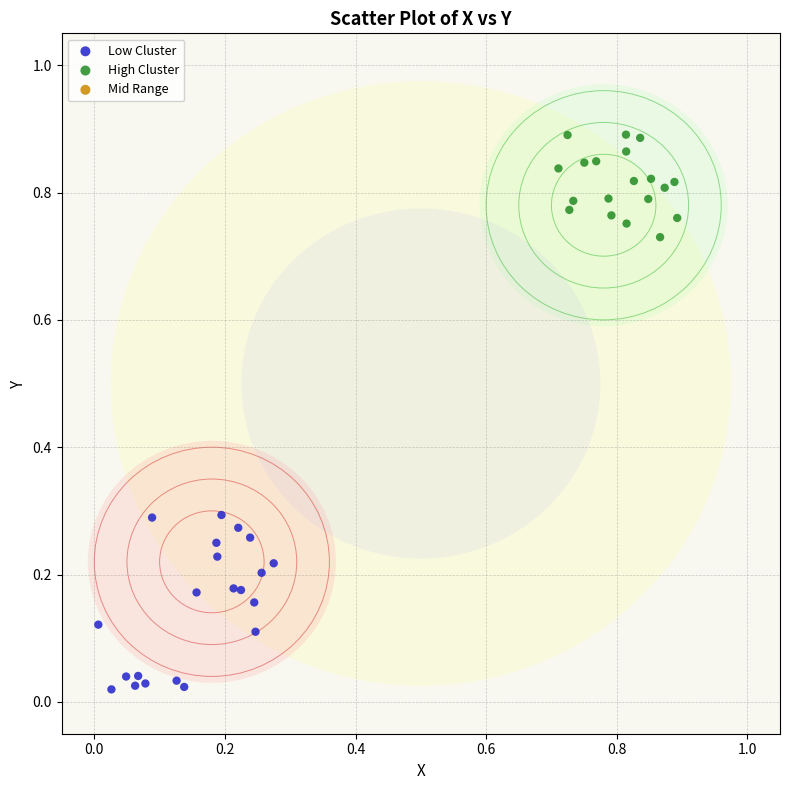

Which series has the widest spread of Y values?

Low Cluster